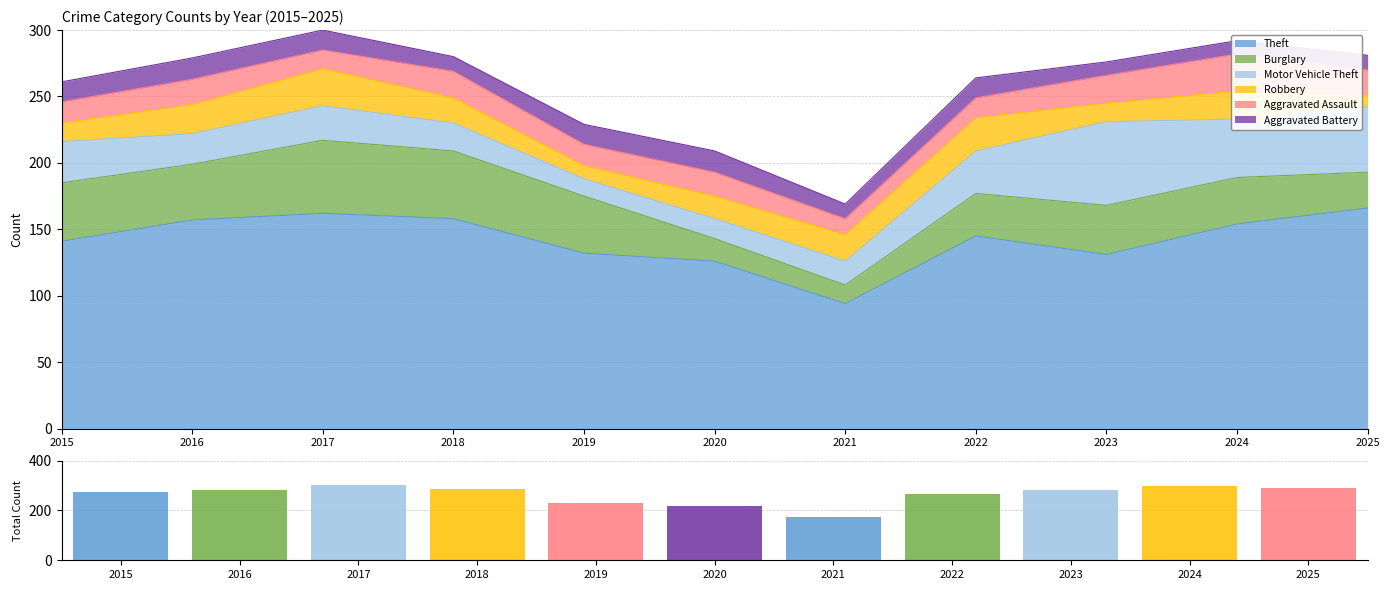

What is the value of the Theft bar at the 7th from the left?

94